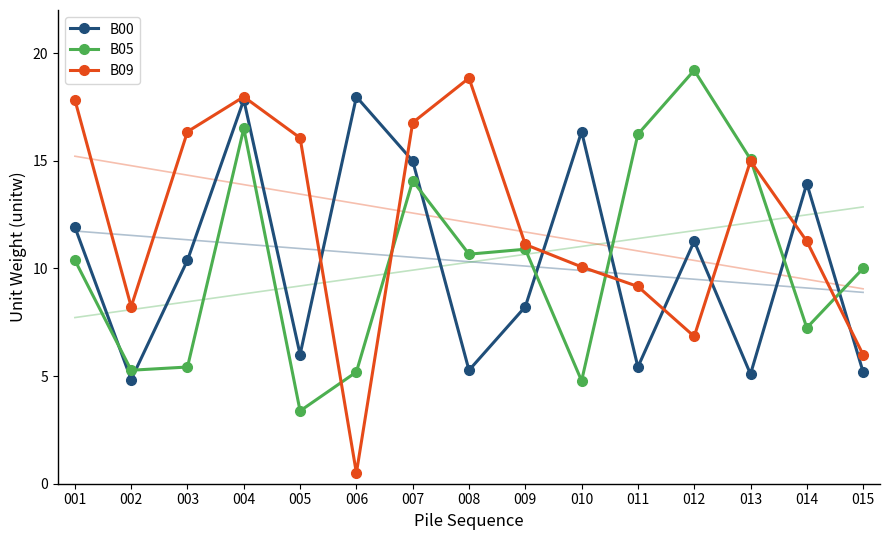

How many intersections are there between B00 and B09?

8